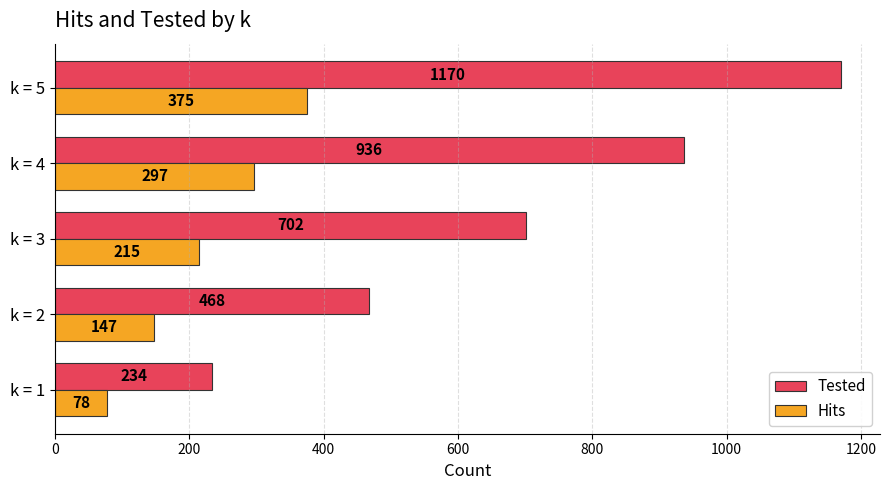

Which series has the largest total across all categories?

Tested